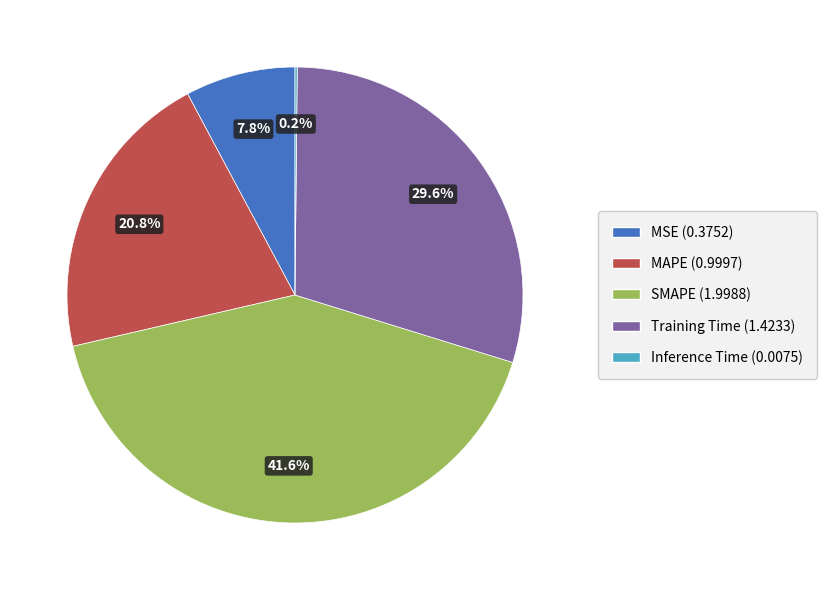

What is the largest slice in the pie chart?

SMAPE